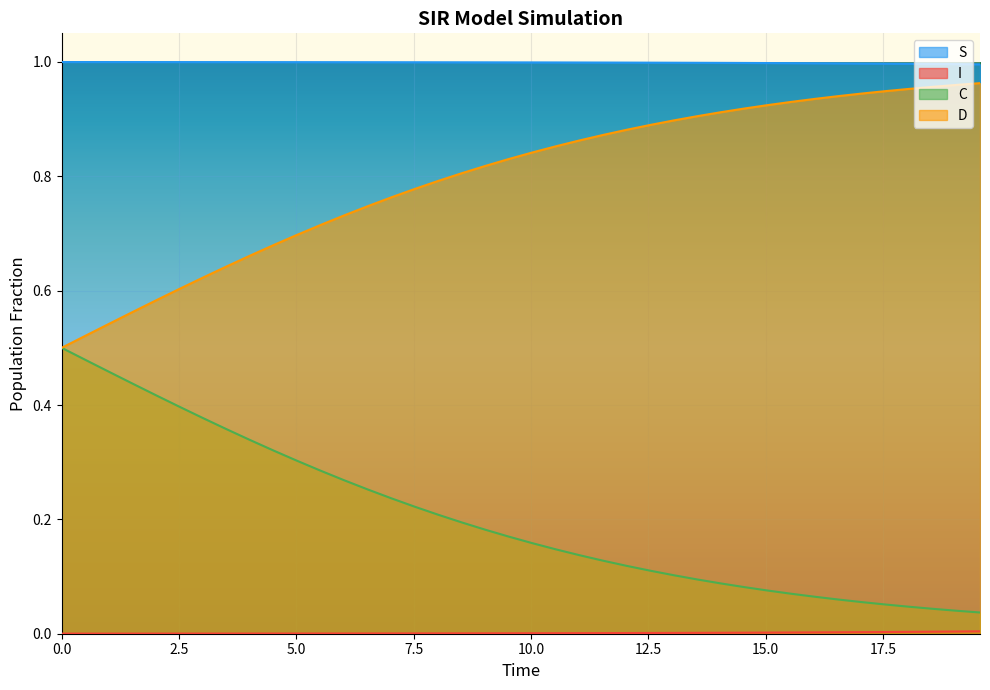

What is the difference between the maximum and second lowest values in the D series?

0.4